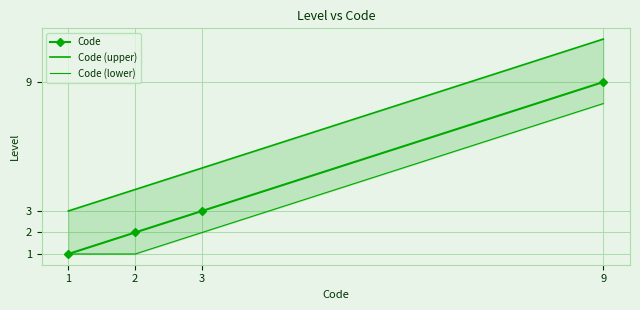

What are all the series names shown in the legend?

Code, Code (upper), Code (lower)